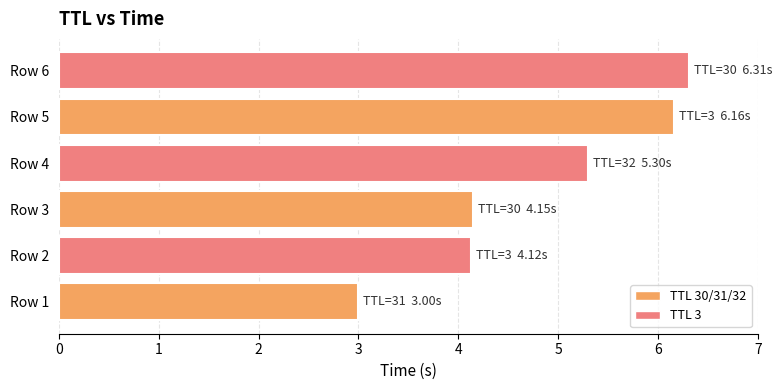

What is the difference between the values at Row 6 and Row 2?

2.2